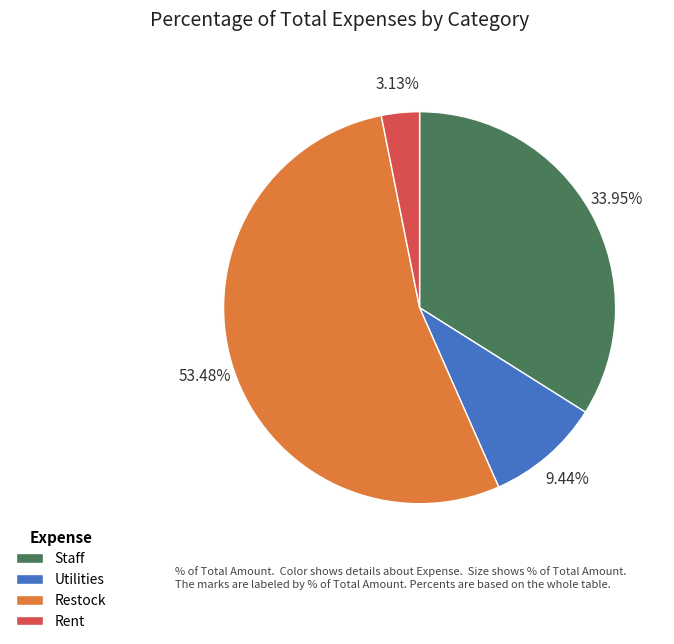

To the nearest percent, what is the average slice percentage?

25%